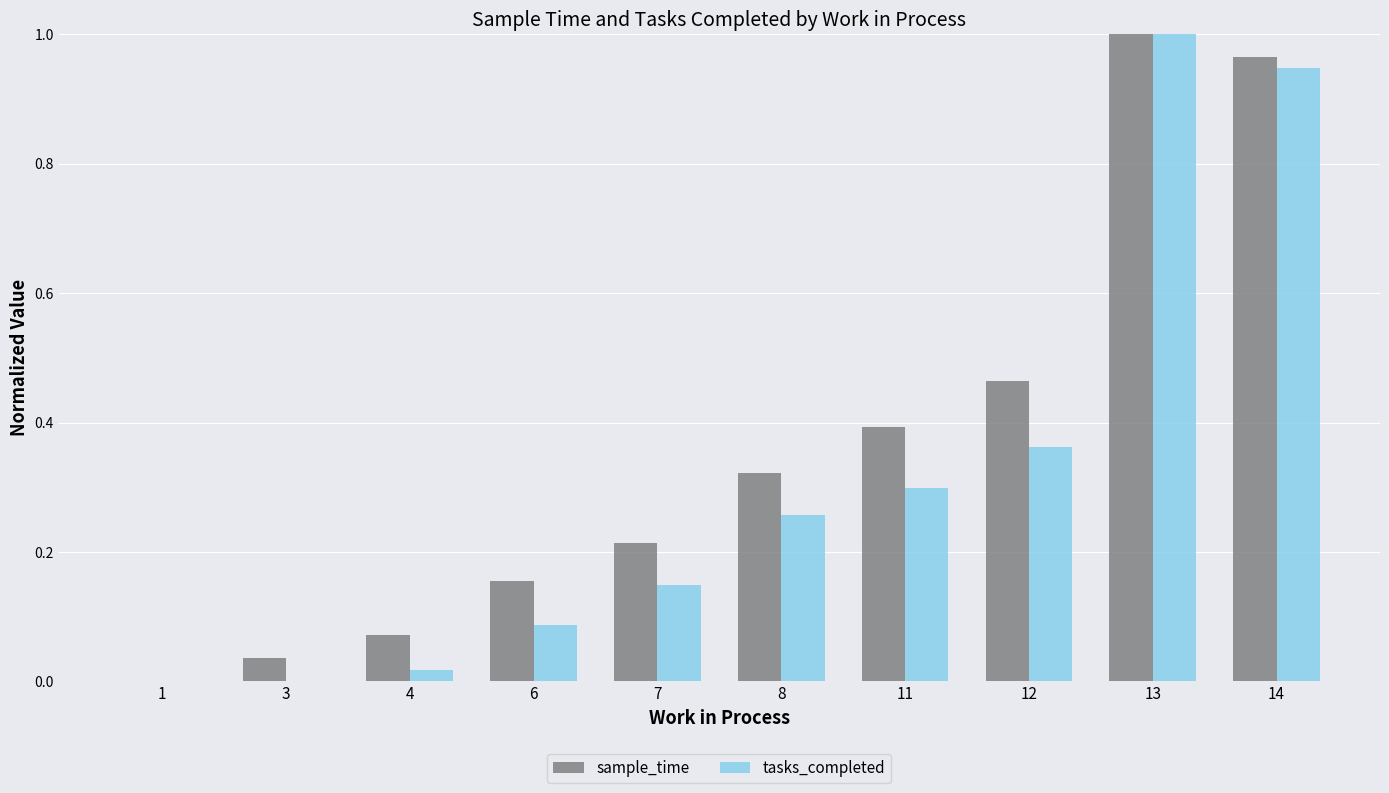

At which label does tasks_completed reach its peak?

13